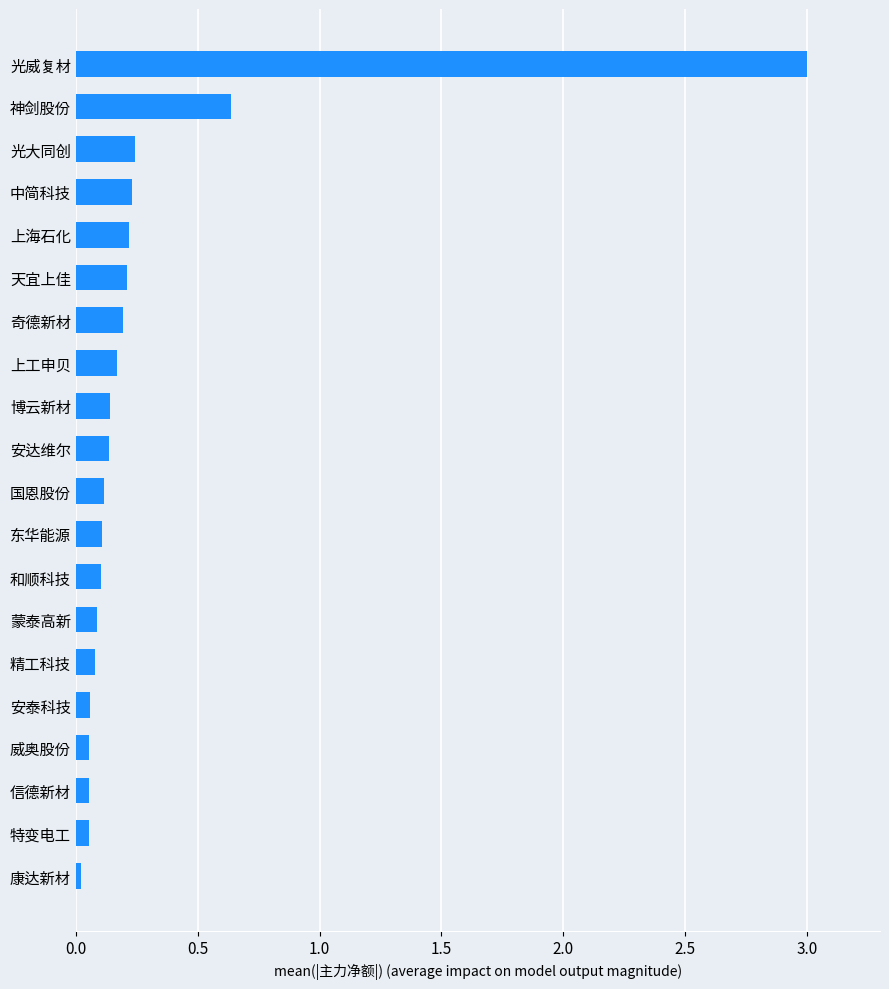

True or false: the data shows 0.1 at 和顺科技.

True